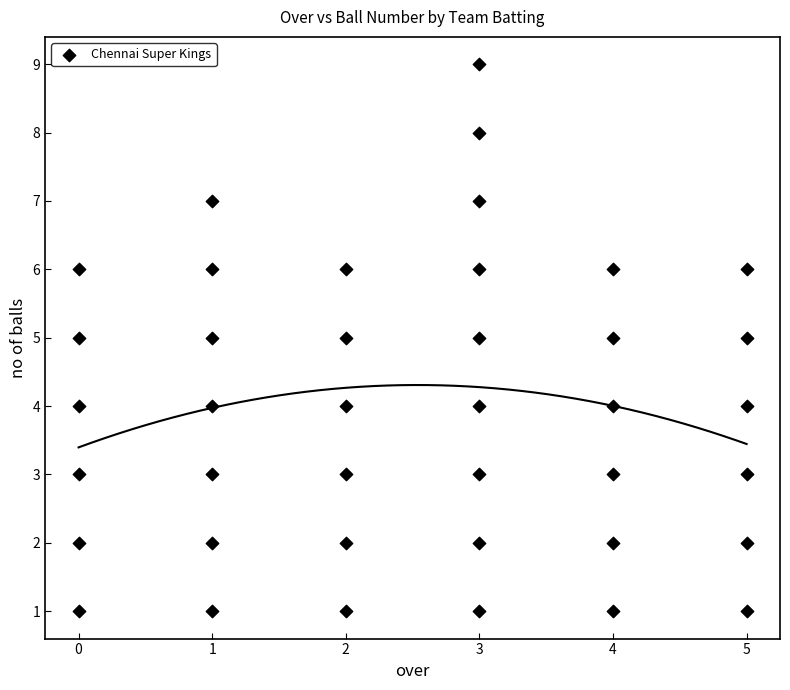

What is the range of Y values (max minus min)?

8